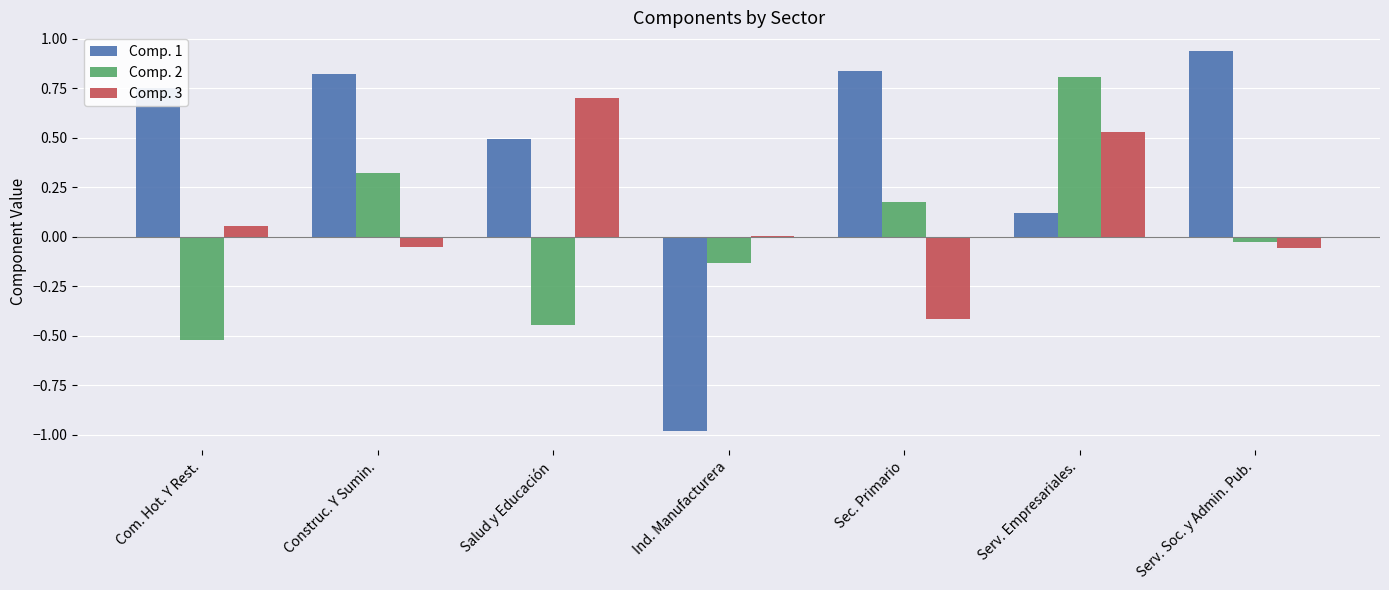

Where is Comp. 1 nearest to the value 0?

Serv. Empresariales.